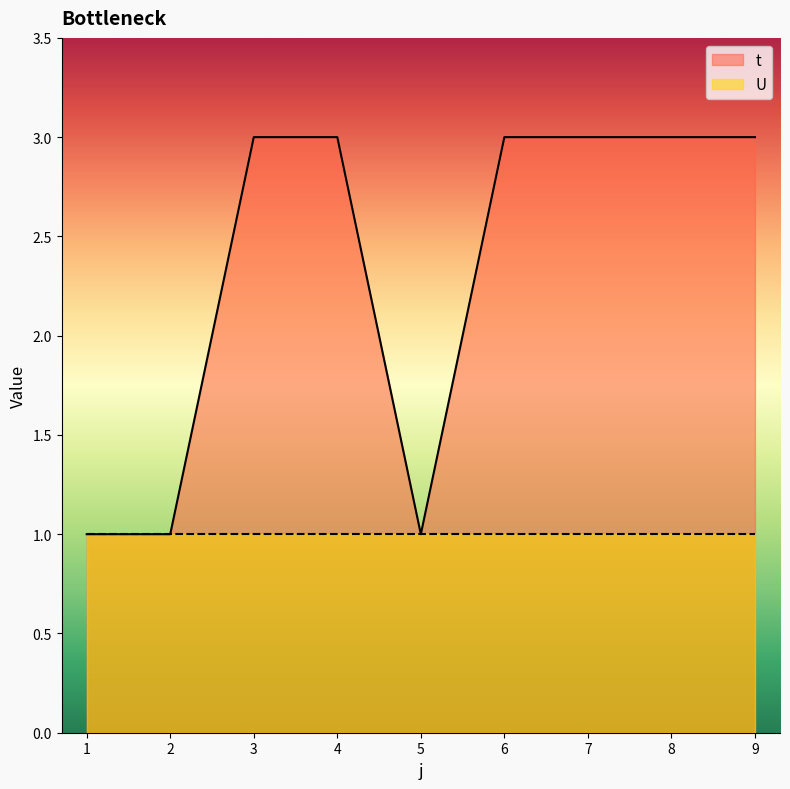

True or false: the data shows 3 at 4.

True